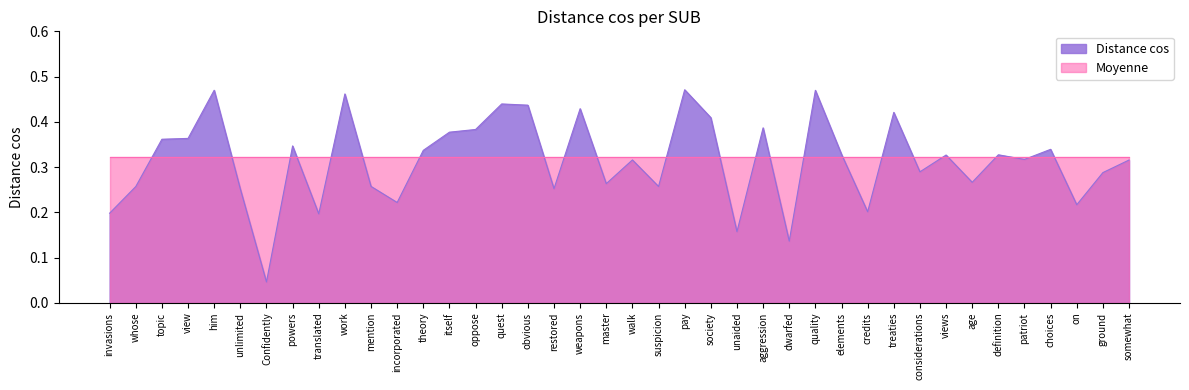

What is the sum of the values at pay and elements?

0.8